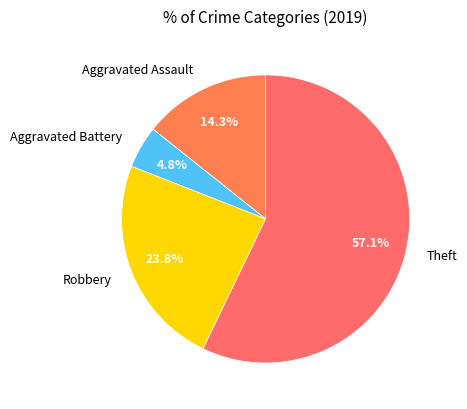

What percentage is the Aggravated Battery slice, to the nearest percent?

5%